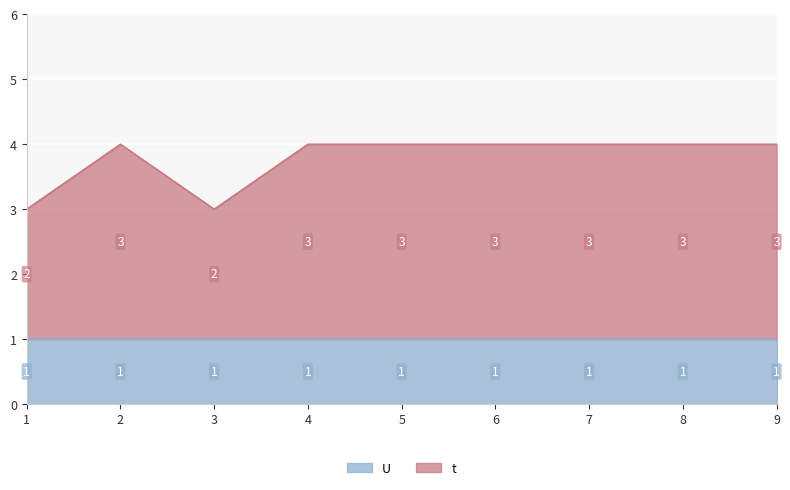

True or false: the data shows 4 at 8.

True